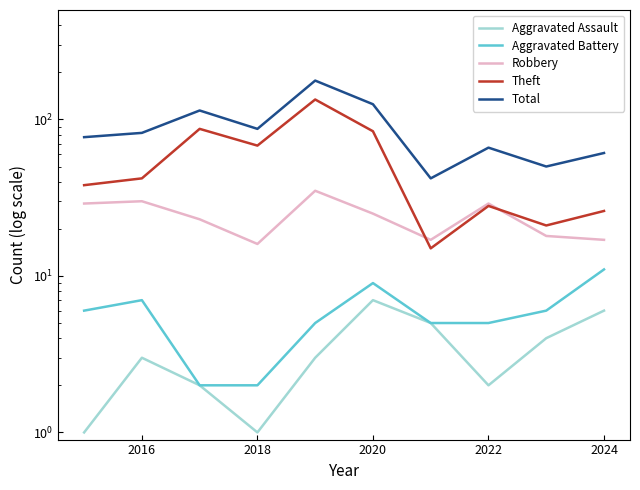

At how many categories does at least one series exceed 134?

1